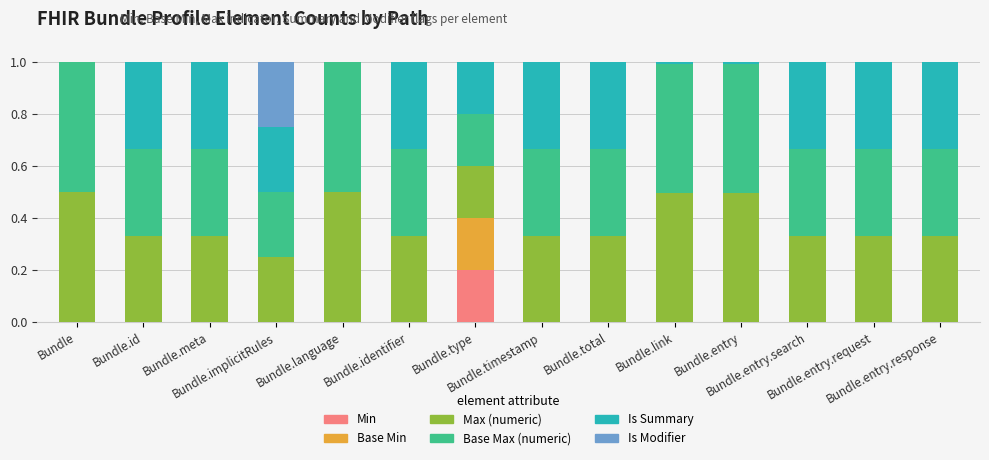

What is the label of the 4th bar from the right?

Bundle.entry